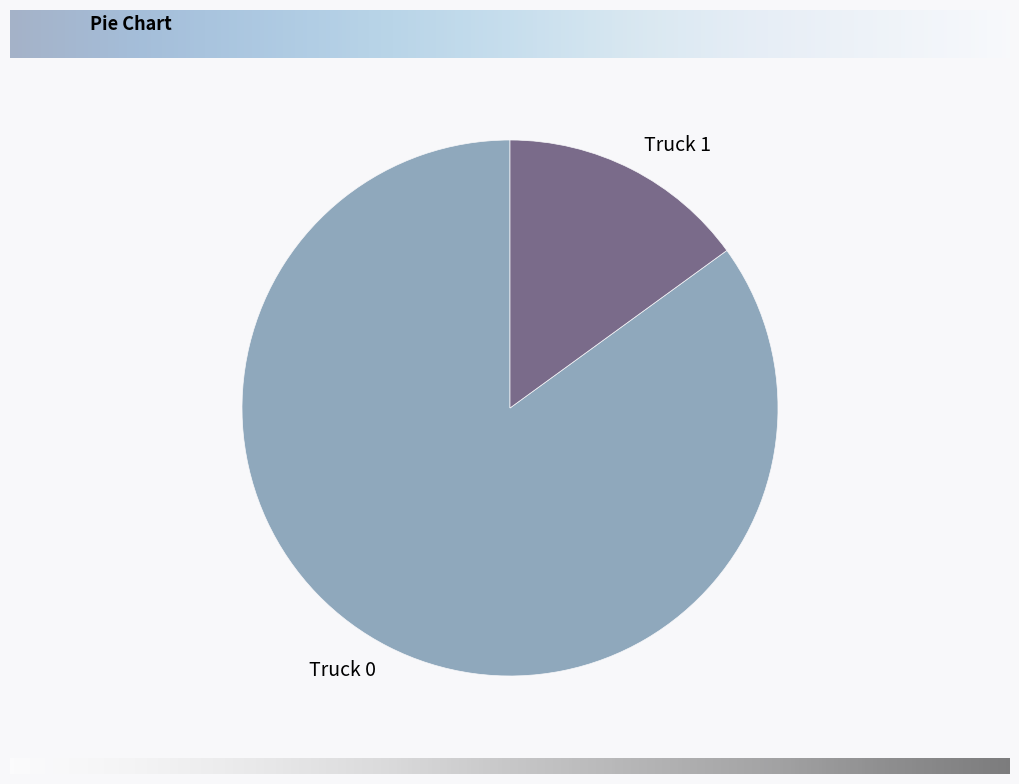

How many slices are in this pie chart?

2